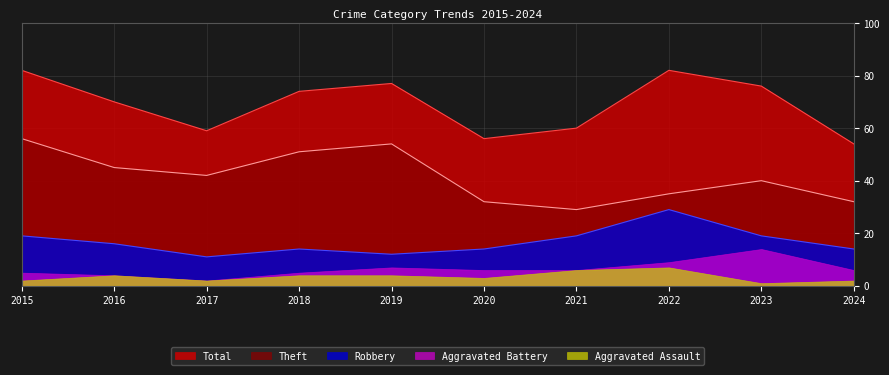

Rank the series by their maximum value, from lowest to highest.

Aggravated Assault, Aggravated Battery, Robbery, Theft, Total